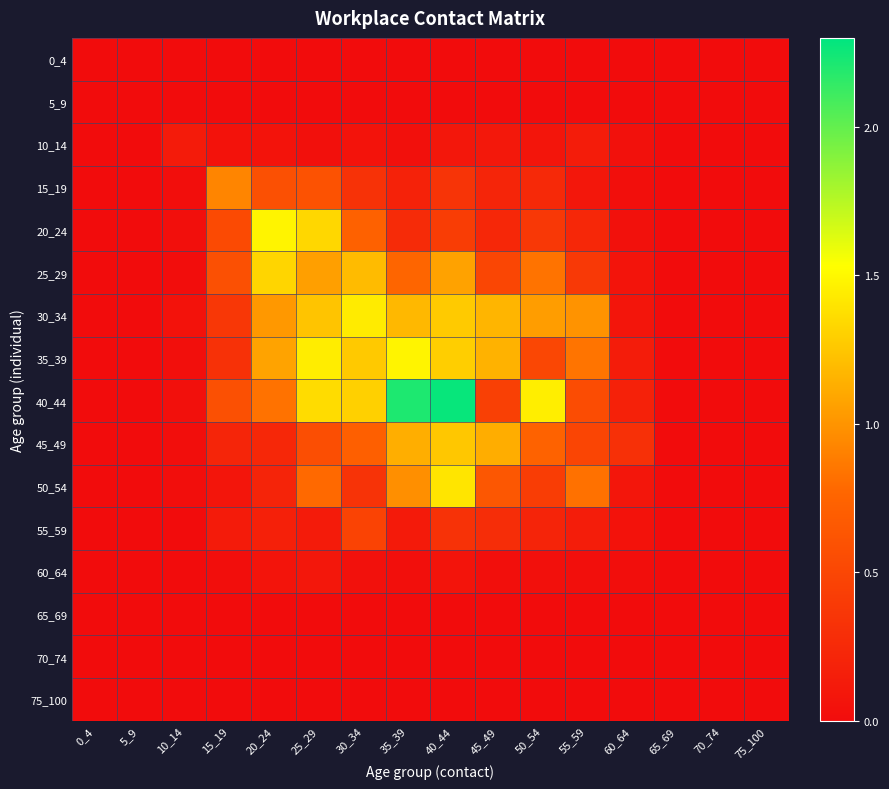

Between 75_100 and 25_29, which is larger?

75_100